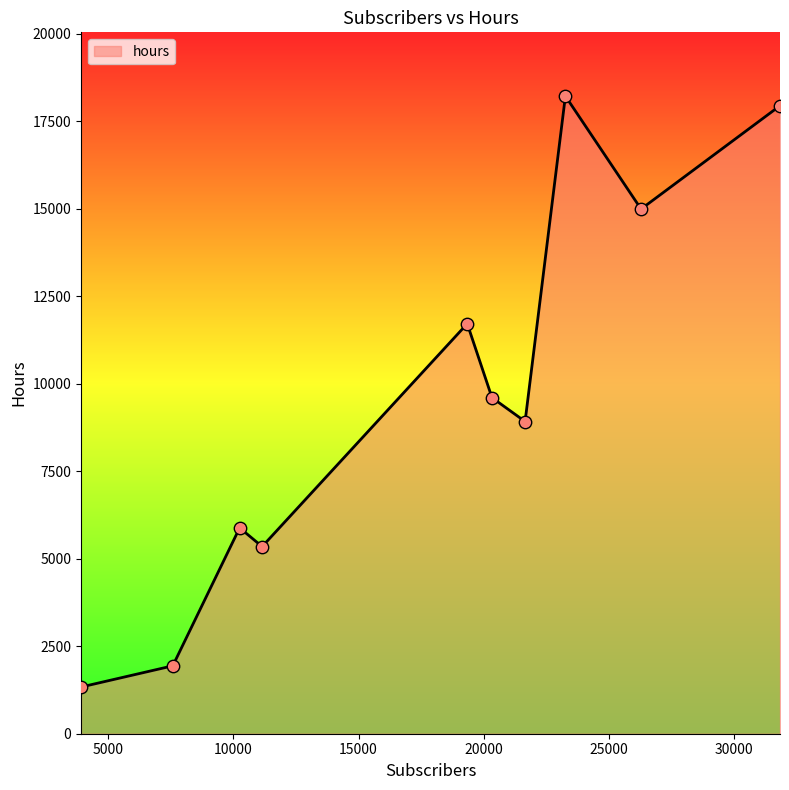

What is the greatest value displayed?

18218.7